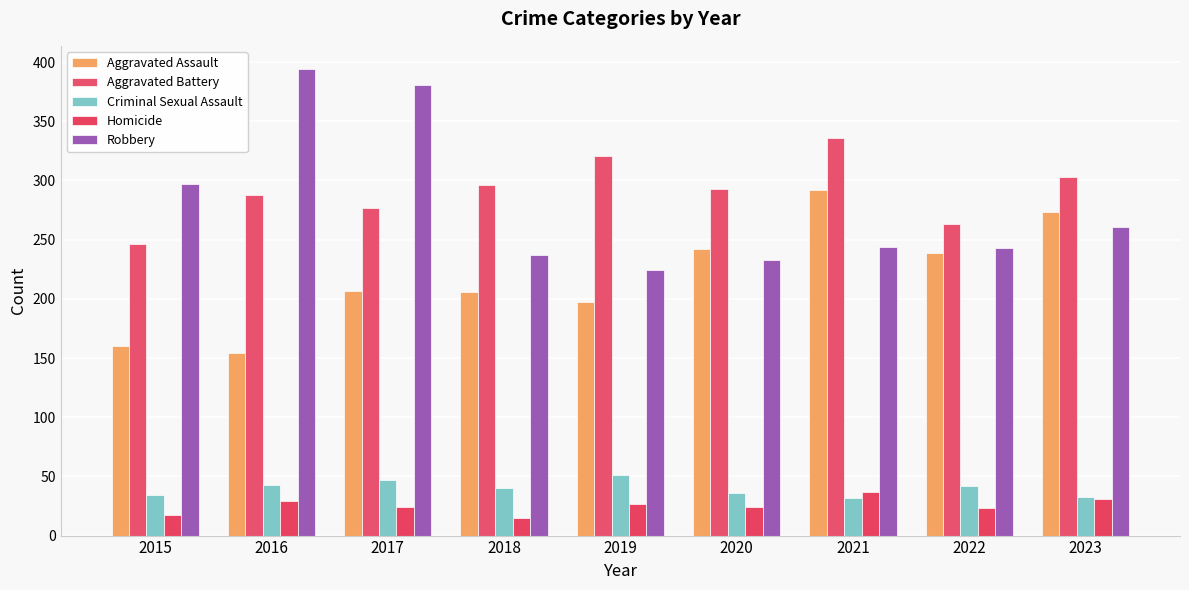

How many distinct data groups are displayed?

5